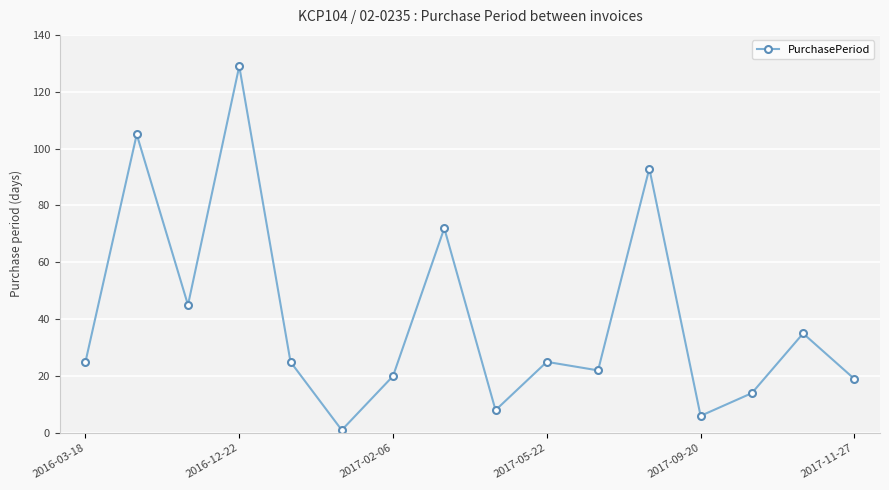

What is the average value?

40